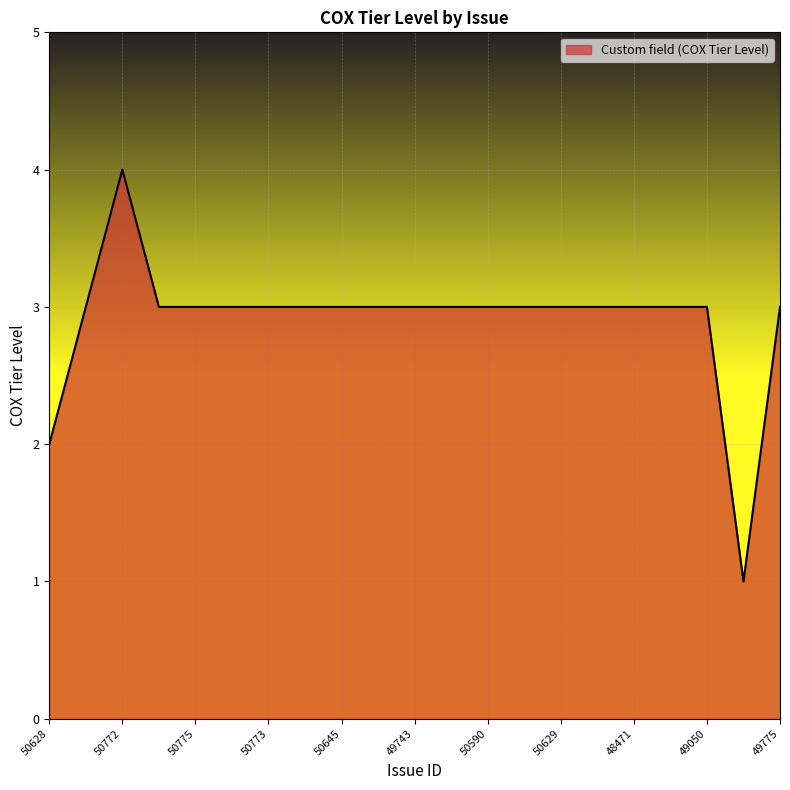

What is the smallest value displayed?

1